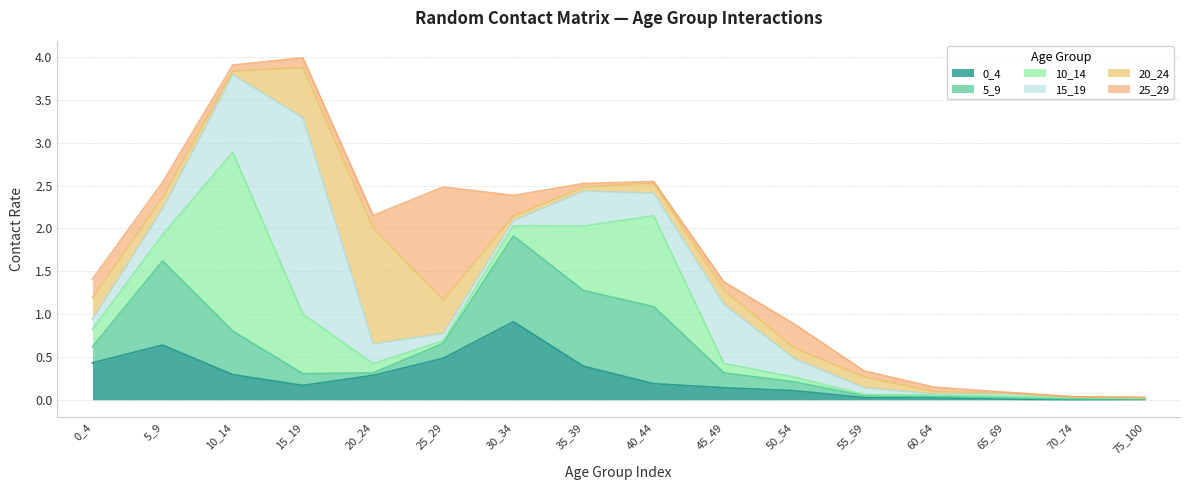

At 55_59, list the series in order from largest to smallest.

20_24, 15_19, 25_29, 0_4, 5_9, 10_14